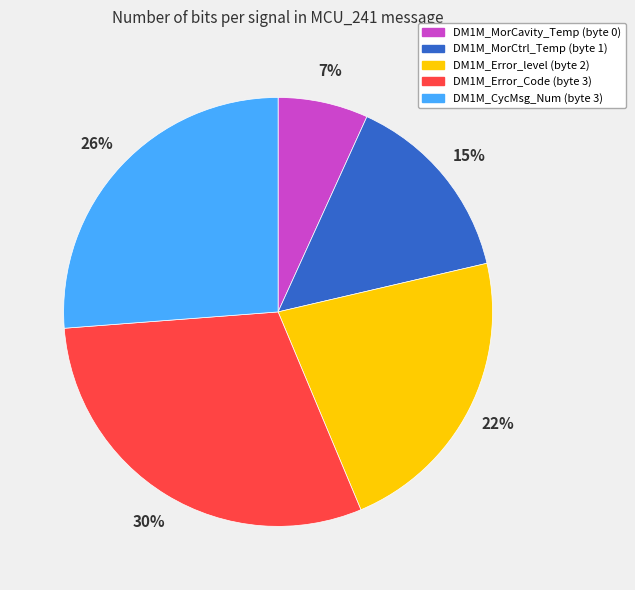

Between DM1M_Error_level (byte 2) and DM1M_MorCtrl_Temp (byte 1), which is larger?

DM1M_Error_level (byte 2)